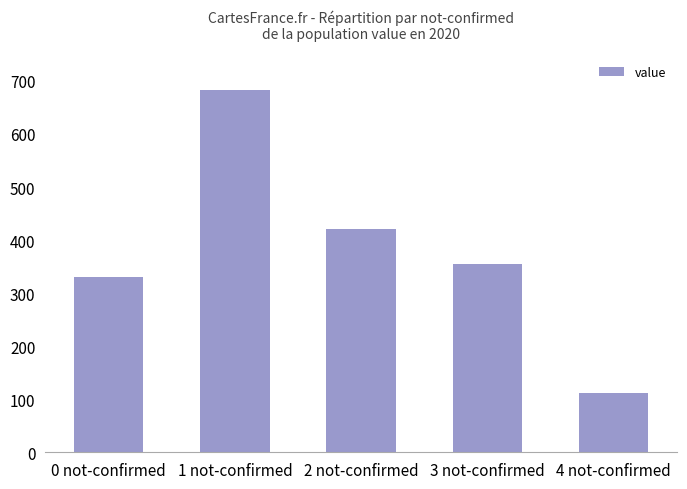

Reading left to right, list all the values displayed in this chart.

0 not-confirmed=330	1 not-confirmed=683	2 not-confirmed=420	3 not-confirmed=355	4 not-confirmed=111